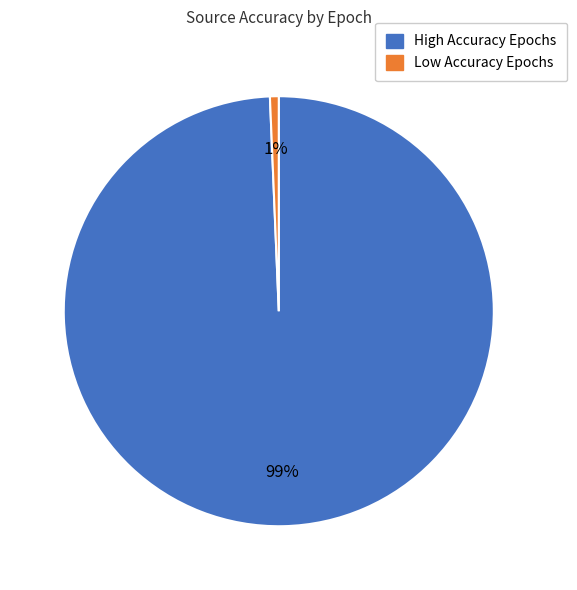

Is there any slice that represents more than half of the pie?

Yes